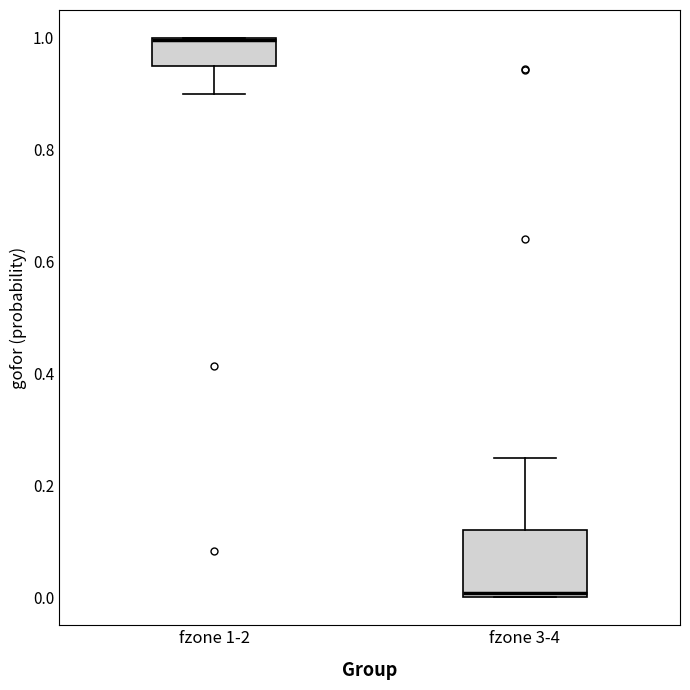

Where is the upper edge of the box for fzone 3-4 on the y-axis? The values are not printed on the chart, so give them approximately, as read against the axis.

0.12